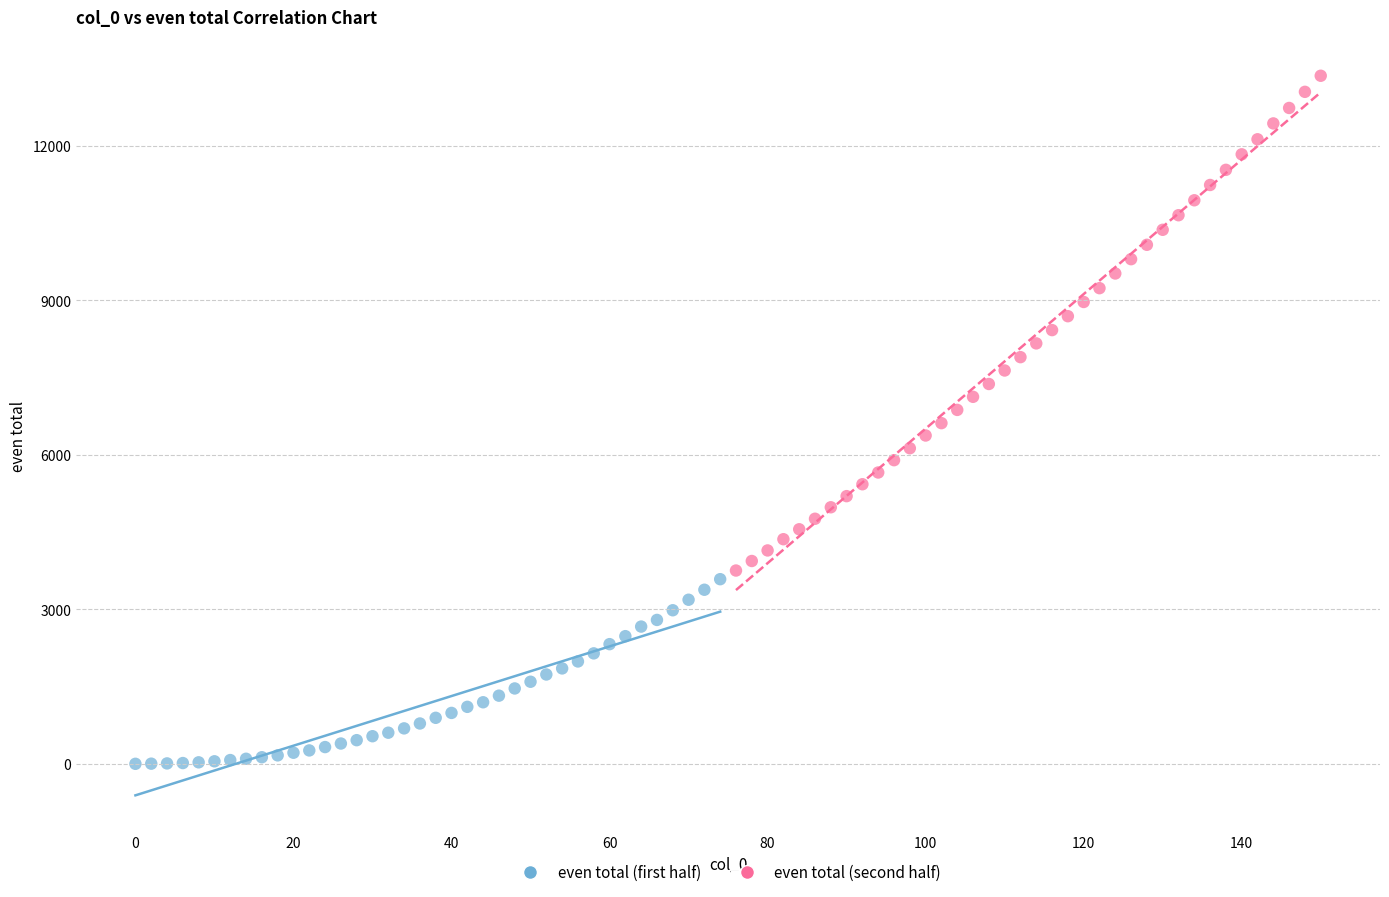

Which series has the largest Y range (max minus min)?

even total (second half)